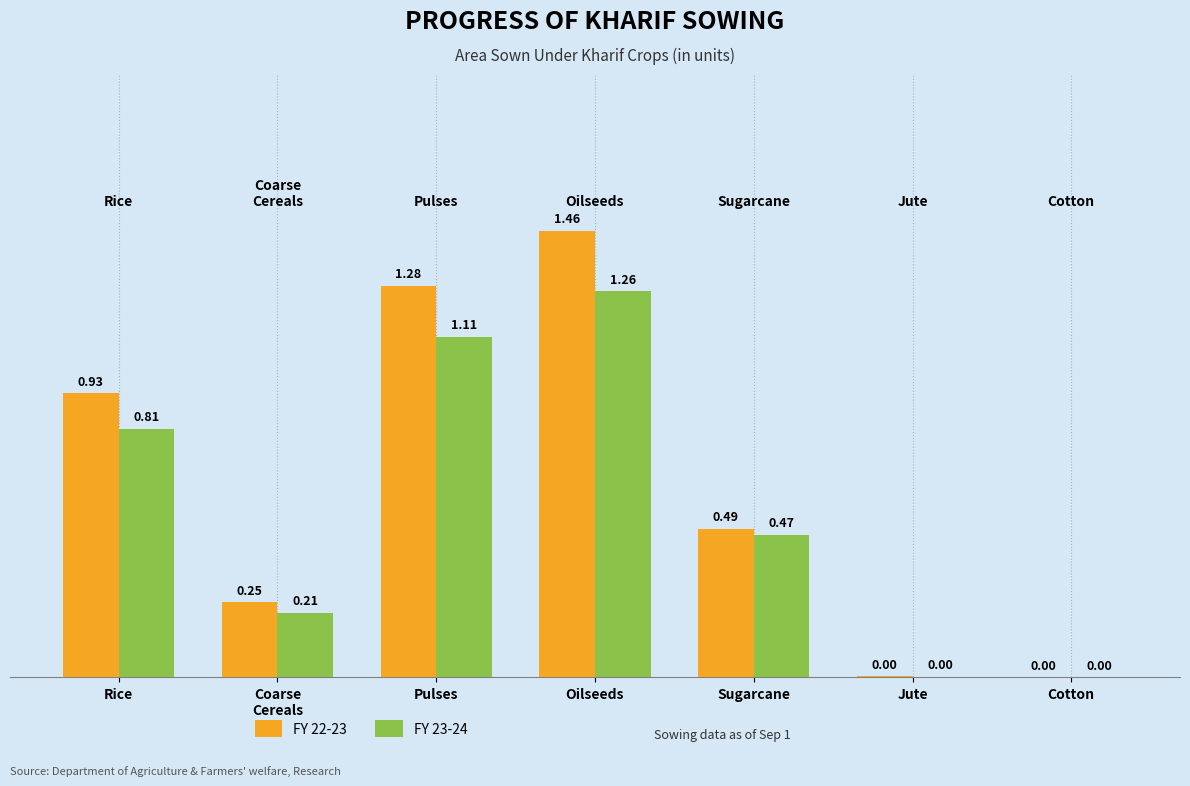

What is the total value across all series at Rice?

1.7